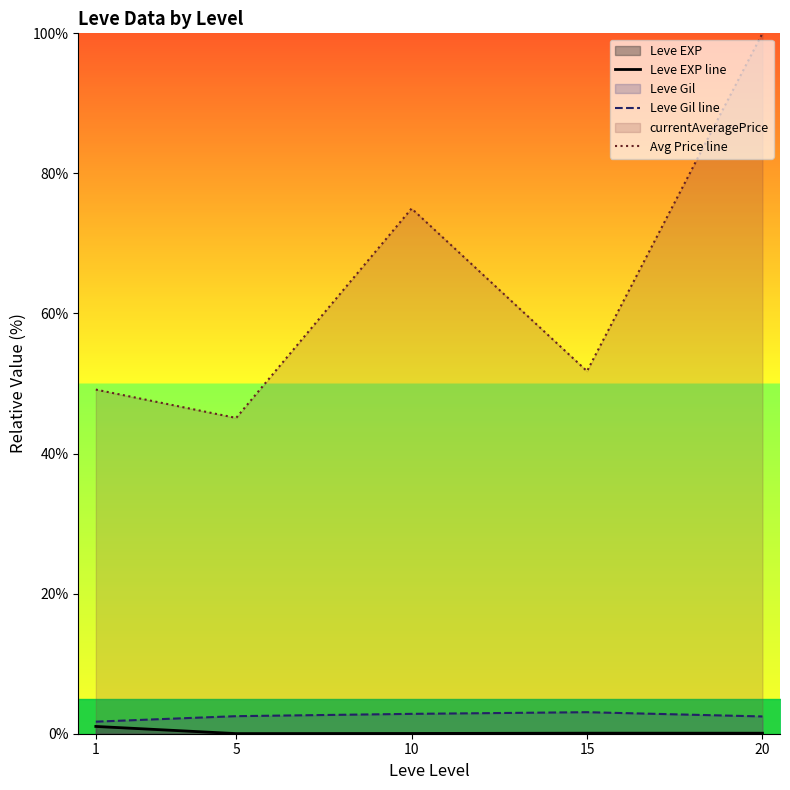

What is the sum of all Avg Price line values?

321.0